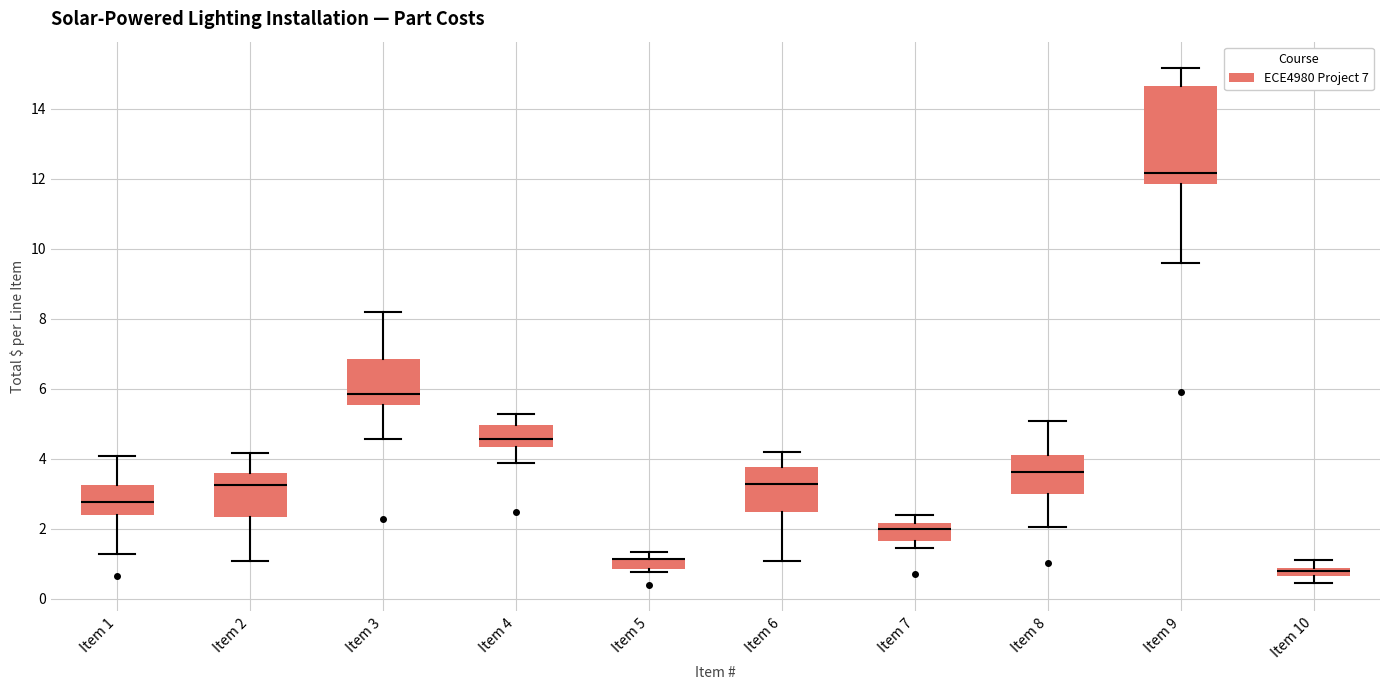

Where does the upper whisker of the box for Item 3 end on the y-axis? The values are not printed on the chart, so give them approximately, as read against the axis.

8.2